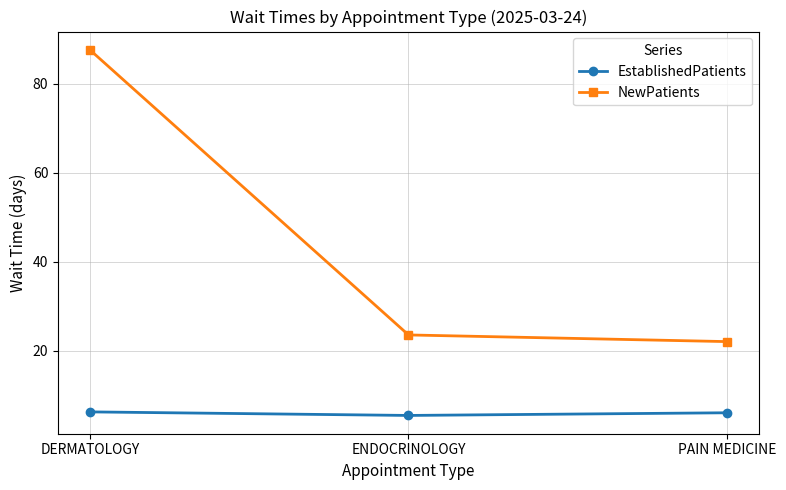

At which category is the sum across all series the highest?

DERMATOLOGY